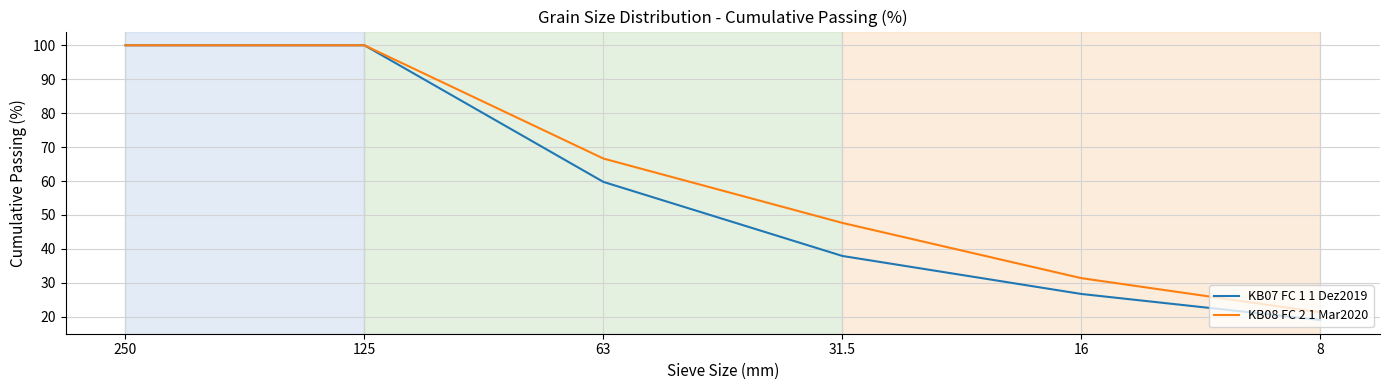

Is it true that KB07 FC 1 1 Dez2019 equals 19.0 at 8?

True